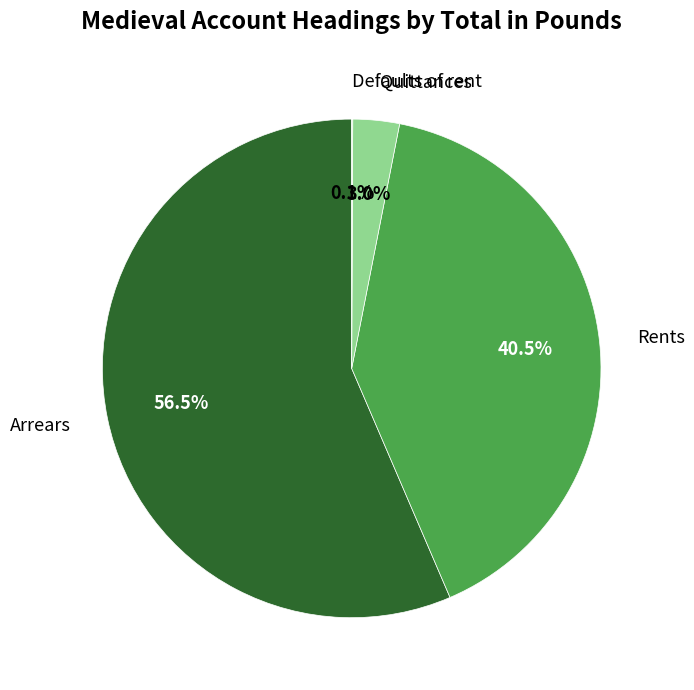

Combined, do Arrears and Rents account for over 50%?

Yes